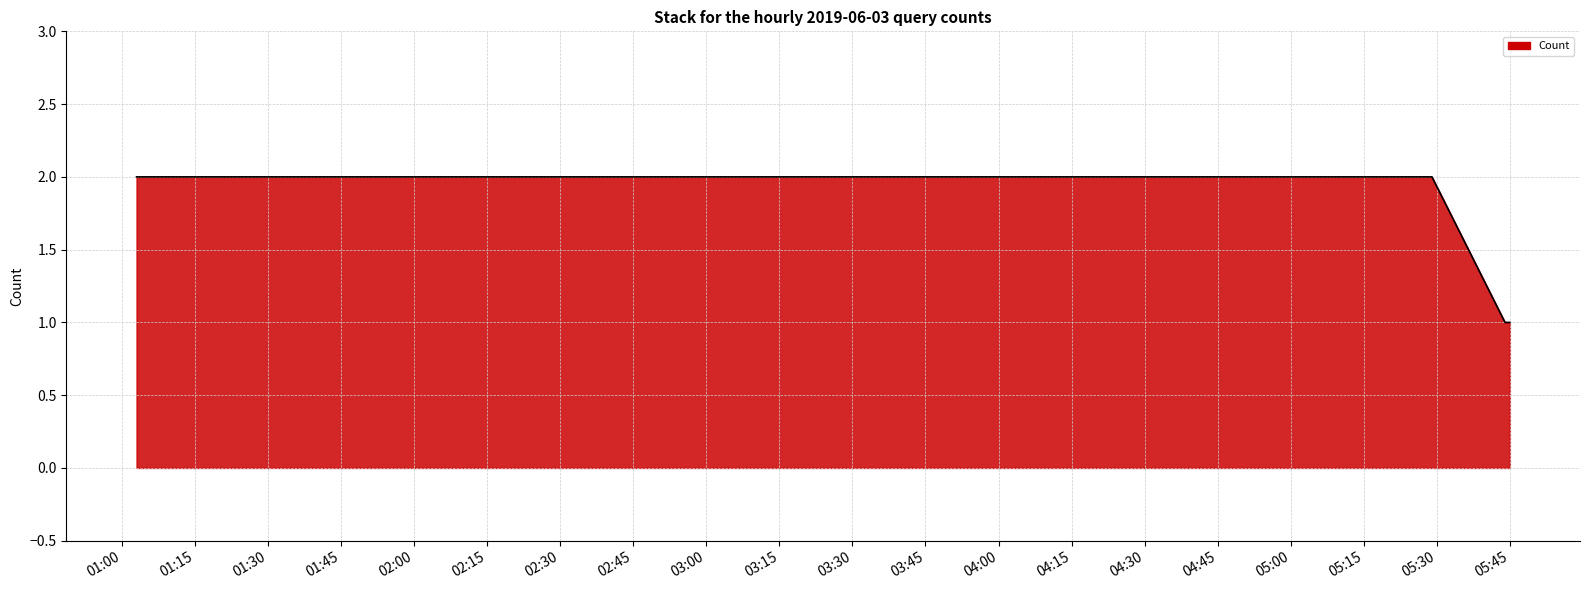

True or false: there are more than 1 points higher than both neighbors.

False